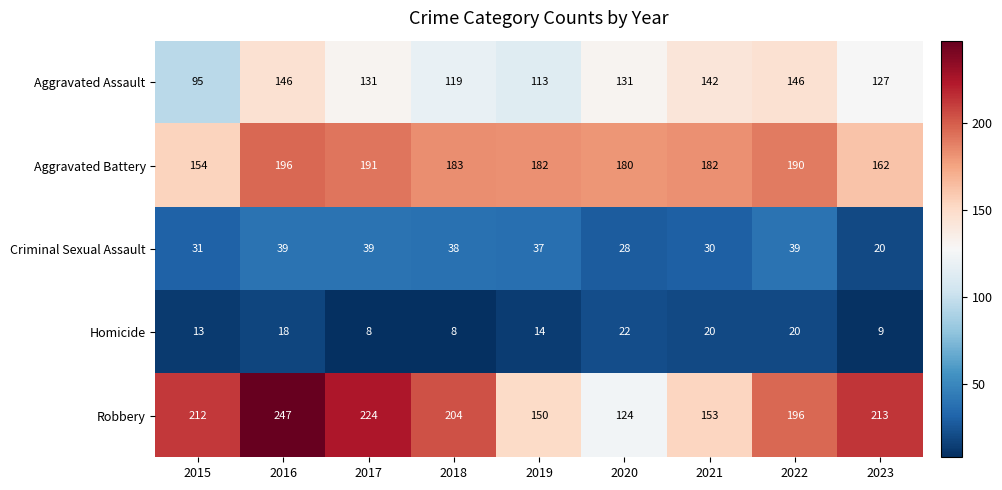

What is the smallest value displayed?

8